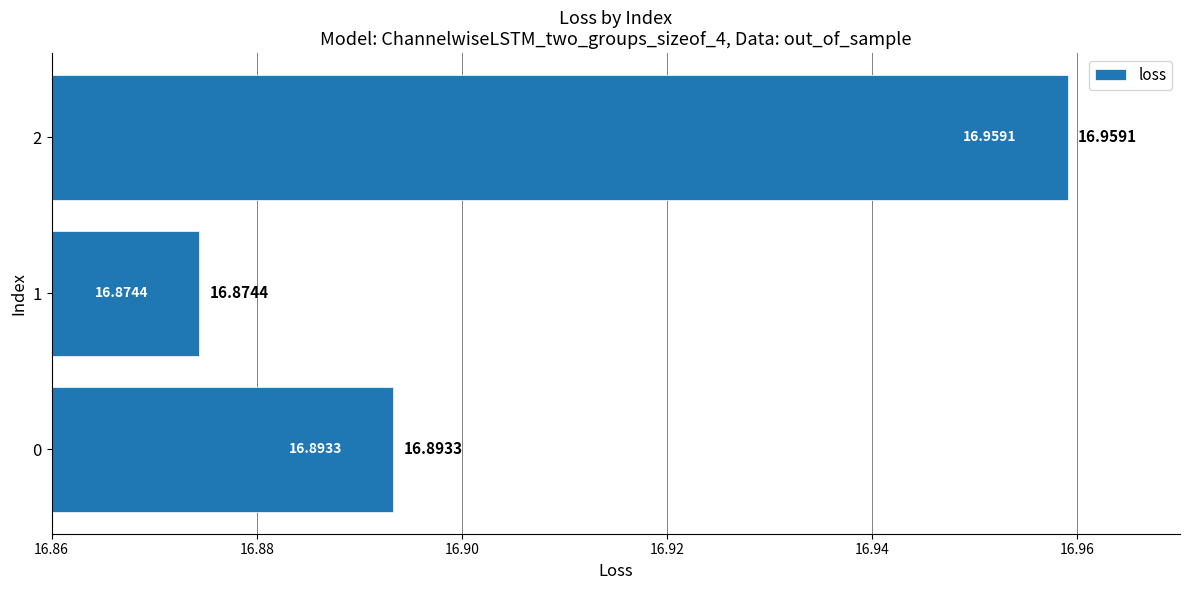

List the labels in order of value, largest first.

2, 0, 1